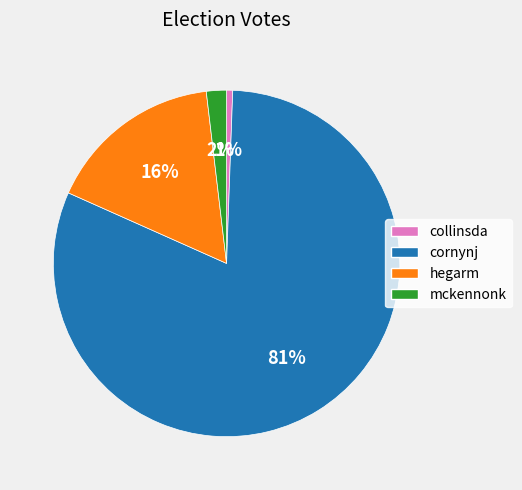

The cornynj slice represents 81% of the pie. True or false?

True